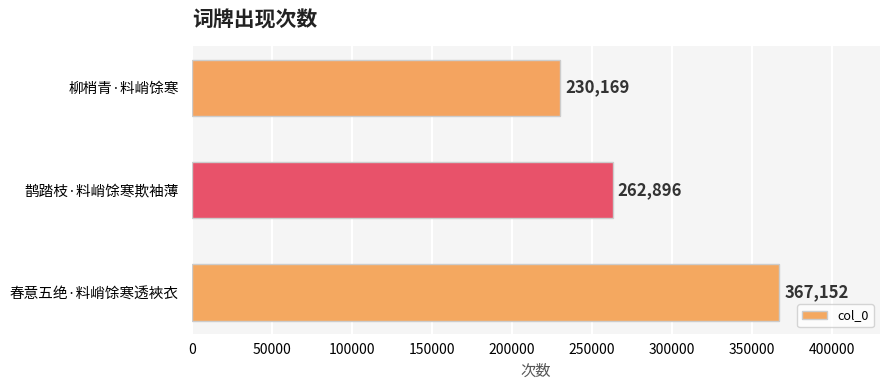

Reading bottom to top, extract all data points from this chart.

春意五绝·料峭馀寒透裌衣=367152	鹊踏枝·料峭馀寒欺袖薄=262896	柳梢青·料峭馀寒=230169